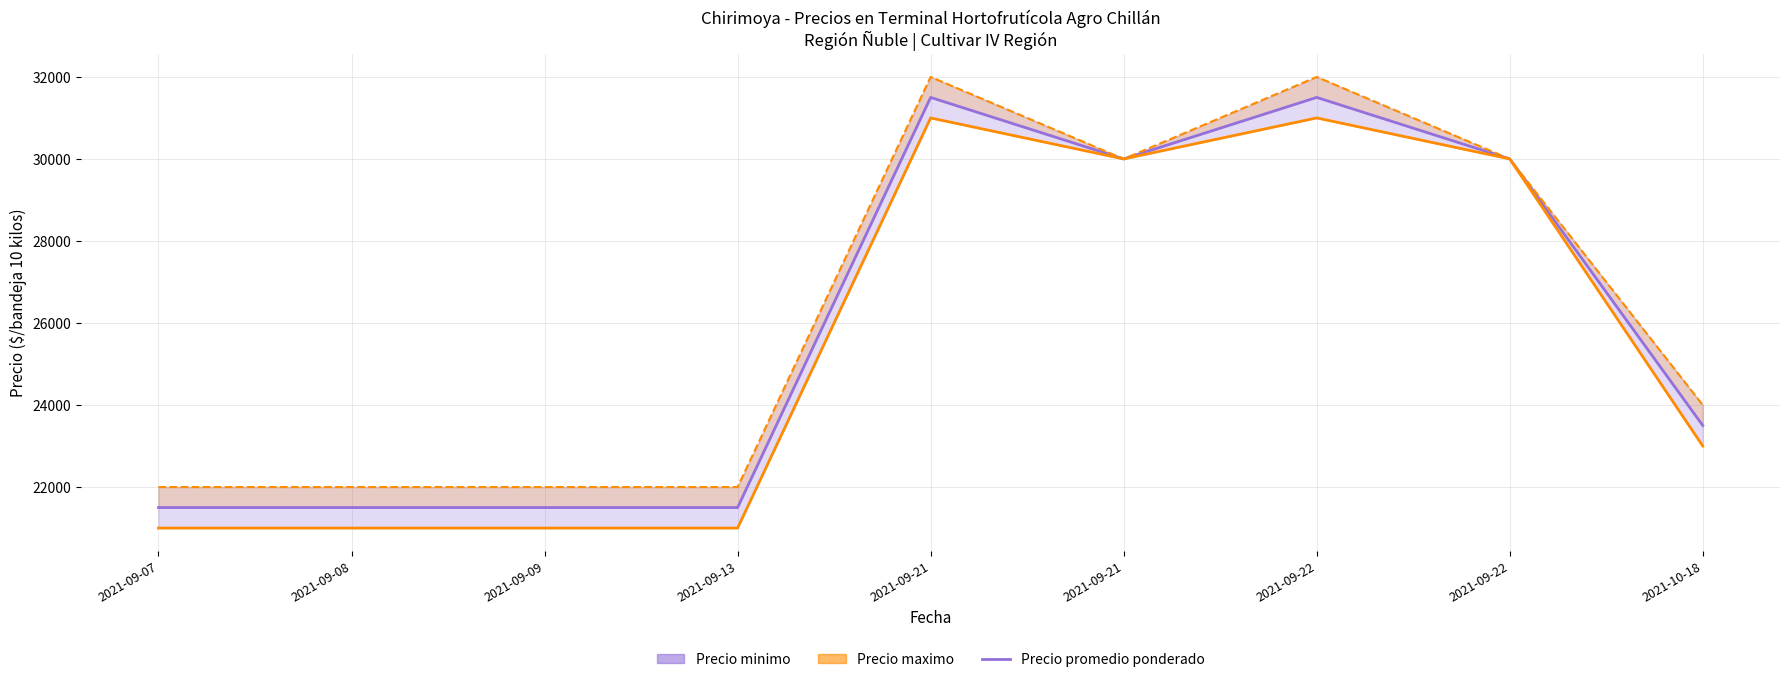

What is the maximum value shown in the chart?

31500